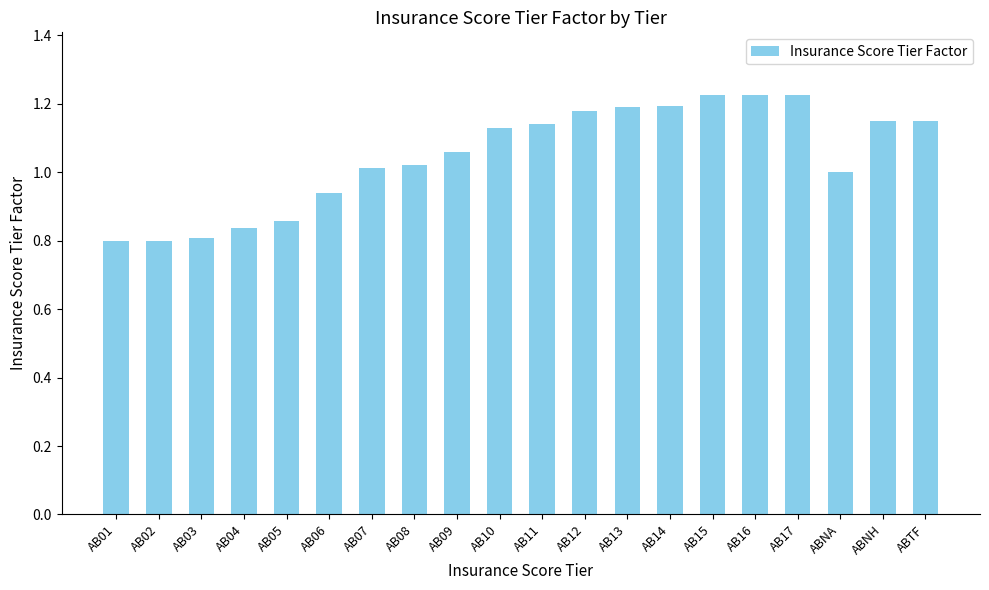

What is the sum of all values?

20.9